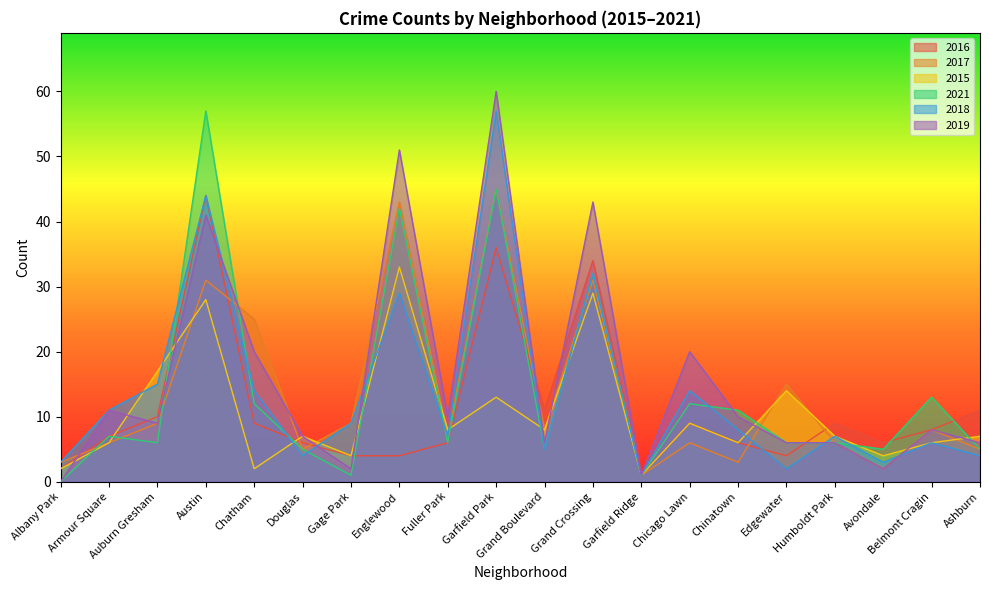

Rank the categories by 2021 value from highest to lowest.

Austin, Garfield Park, Englewood, Grand Crossing, Belmont Cragin, Chatham, Chicago Lawn, Chinatown, Armour Square, Auburn Gresham, Fuller Park, Edgewater, Humboldt Park, Douglas, Grand Boulevard, Avondale, Ashburn, Gage Park, Garfield Ridge, Albany Park